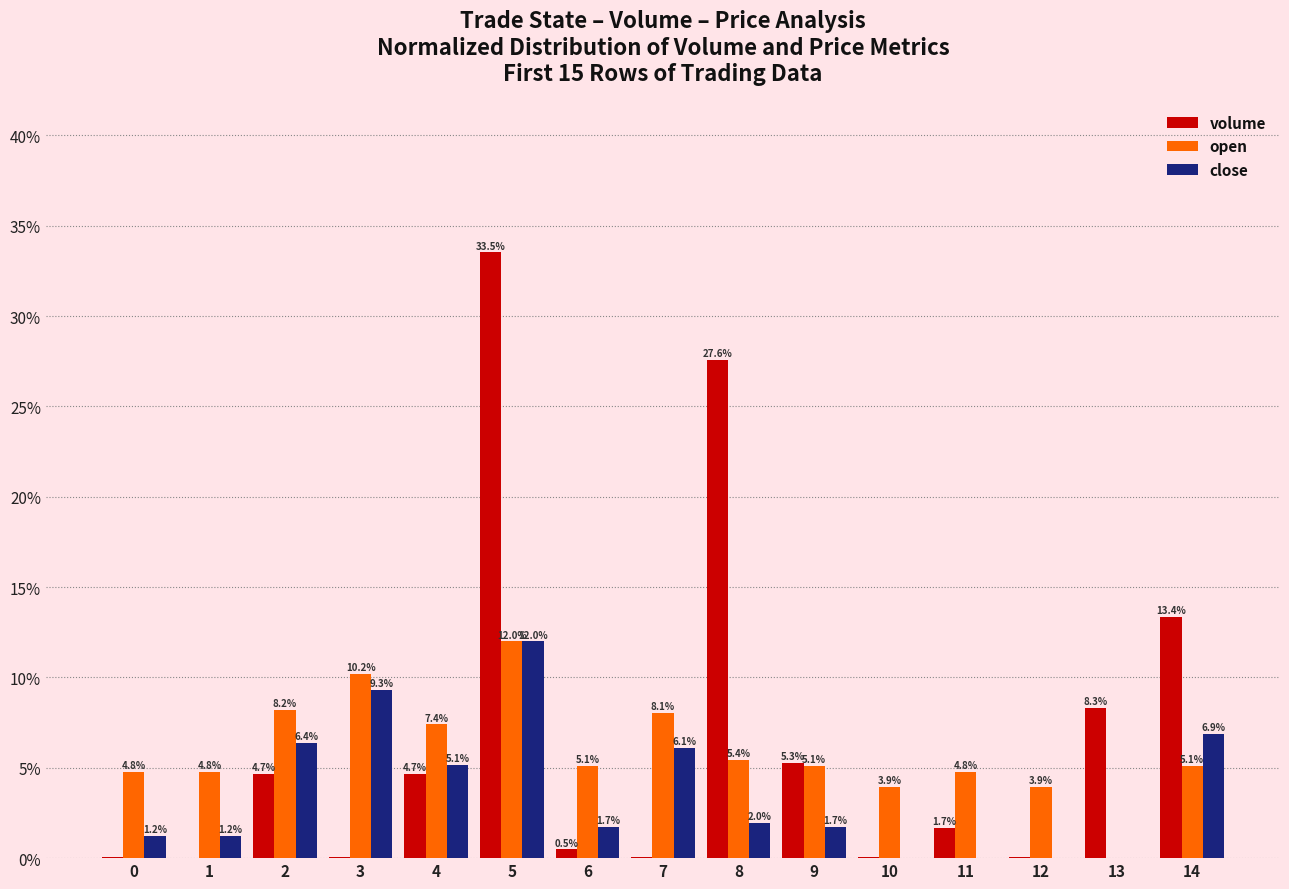

Which series changed the most between 6 and 13?

volume